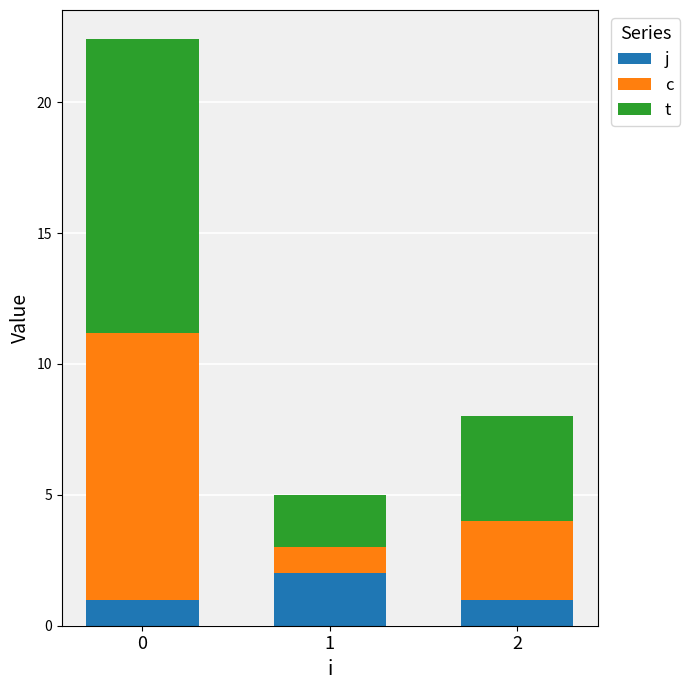

Does the chart contain any negative values?

No